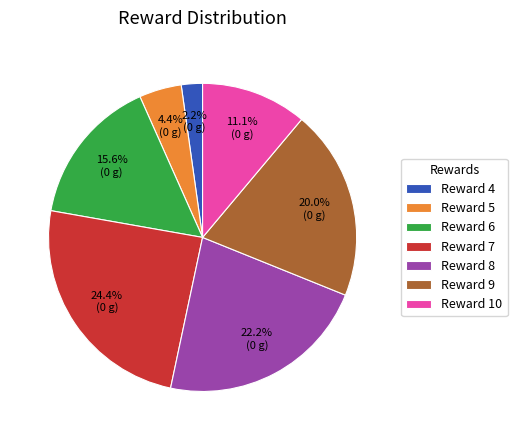

Which has a higher value, Reward 6 or Reward 7?

Reward 7